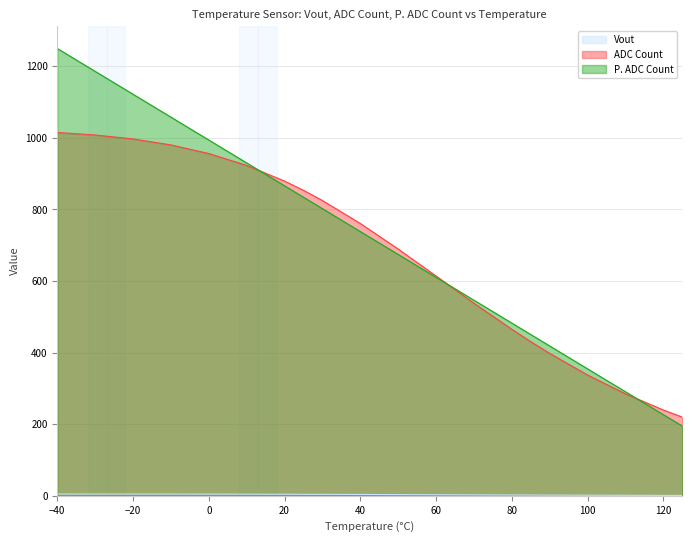

What are all the series names shown in the legend?

Vout, ADC Count, P. ADC Count